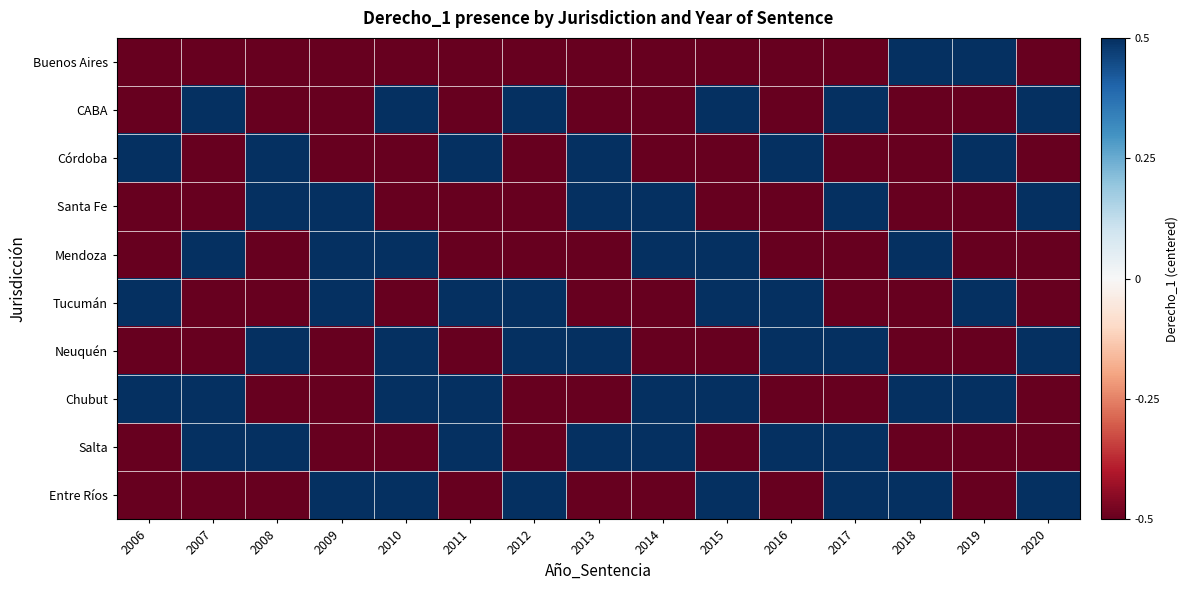

Reading left to right, extract all data points from this chart.

Buenos Aires: 2006=-0.5	2007=-0.5	2008=-0.5	2009=-0.5	2010=-0.5	2011=-0.5	2012=-0.5	2013=-0.5	2014=-0.5	2015=-0.5	2016=-0.5	2017=-0.5	2018=0.5	2019=0.5	2020=-0.5
CABA: 2006=-0.5	2007=0.5	2008=-0.5	2009=-0.5	2010=0.5	2011=-0.5	2012=0.5	2013=-0.5	2014=-0.5	2015=0.5	2016=-0.5	2017=0.5	2018=-0.5	2019=-0.5	2020=0.5
Córdoba: 2006=0.5	2007=-0.5	2008=0.5	2009=-0.5	2010=-0.5	2011=0.5	2012=-0.5	2013=0.5	2014=-0.5	2015=-0.5	2016=0.5	2017=-0.5	2018=-0.5	2019=0.5	2020=-0.5
Santa Fe: 2006=-0.5	2007=-0.5	2008=0.5	2009=0.5	2010=-0.5	2011=-0.5	2012=-0.5	2013=0.5	2014=0.5	2015=-0.5	2016=-0.5	2017=0.5	2018=-0.5	2019=-0.5	2020=0.5
Mendoza: 2006=-0.5	2007=0.5	2008=-0.5	2009=0.5	2010=0.5	2011=-0.5	2012=-0.5	2013=-0.5	2014=0.5	2015=0.5	2016=-0.5	2017=-0.5	2018=0.5	2019=-0.5	2020=-0.5
Tucumán: 2006=0.5	2007=-0.5	2008=-0.5	2009=0.5	2010=-0.5	2011=0.5	2012=0.5	2013=-0.5	2014=-0.5	2015=0.5	2016=0.5	2017=-0.5	2018=-0.5	2019=0.5	2020=-0.5
Neuquén: 2006=-0.5	2007=-0.5	2008=0.5	2009=-0.5	2010=0.5	2011=-0.5	2012=0.5	2013=0.5	2014=-0.5	2015=-0.5	2016=0.5	2017=0.5	2018=-0.5	2019=-0.5	2020=0.5
Chubut: 2006=0.5	2007=0.5	2008=-0.5	2009=-0.5	2010=0.5	2011=0.5	2012=-0.5	2013=-0.5	2014=0.5	2015=0.5	2016=-0.5	2017=-0.5	2018=0.5	2019=0.5	2020=-0.5
Salta: 2006=-0.5	2007=0.5	2008=0.5	2009=-0.5	2010=-0.5	2011=0.5	2012=-0.5	2013=0.5	2014=0.5	2015=-0.5	2016=0.5	2017=0.5	2018=-0.5	2019=-0.5	2020=-0.5
Entre Ríos: 2006=-0.5	2007=-0.5	2008=-0.5	2009=0.5	2010=0.5	2011=-0.5	2012=0.5	2013=-0.5	2014=-0.5	2015=0.5	2016=-0.5	2017=0.5	2018=0.5	2019=-0.5	2020=0.5